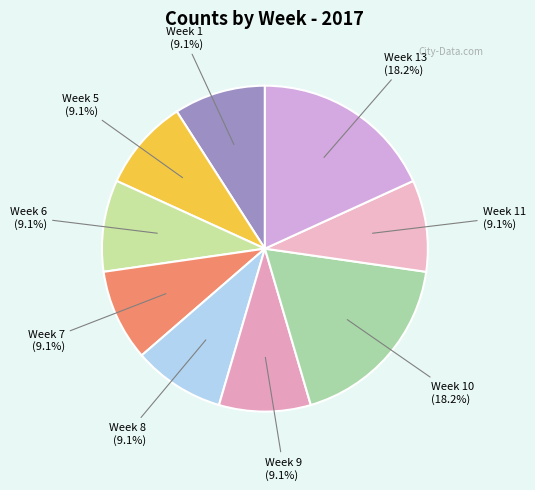

Count the number of slices in the pie.

9